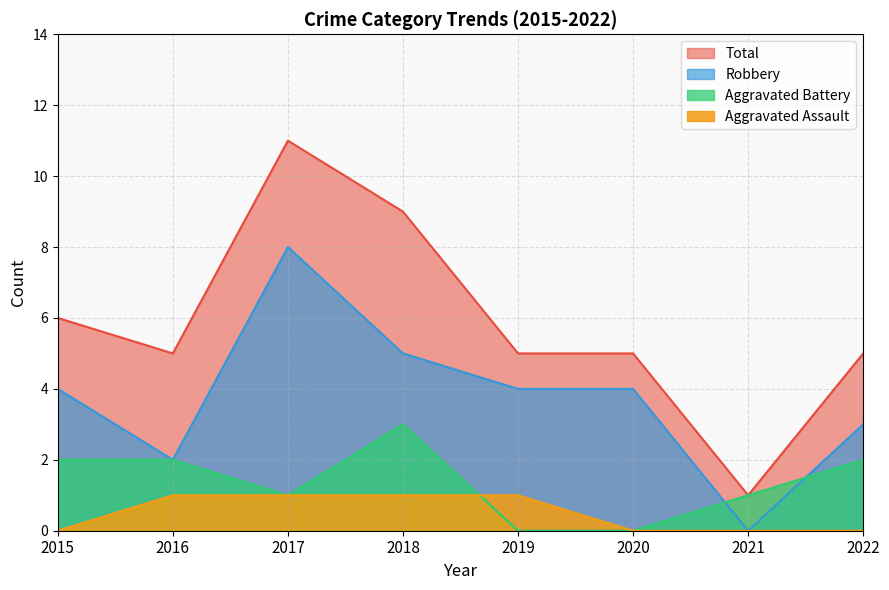

True or false: Aggravated Assault and Robbery cross at least once.

False